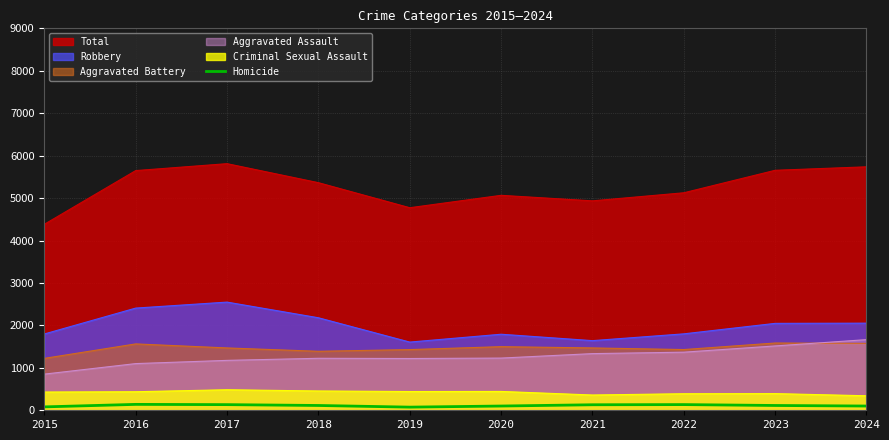

Which series has the widest spread of values?

Total